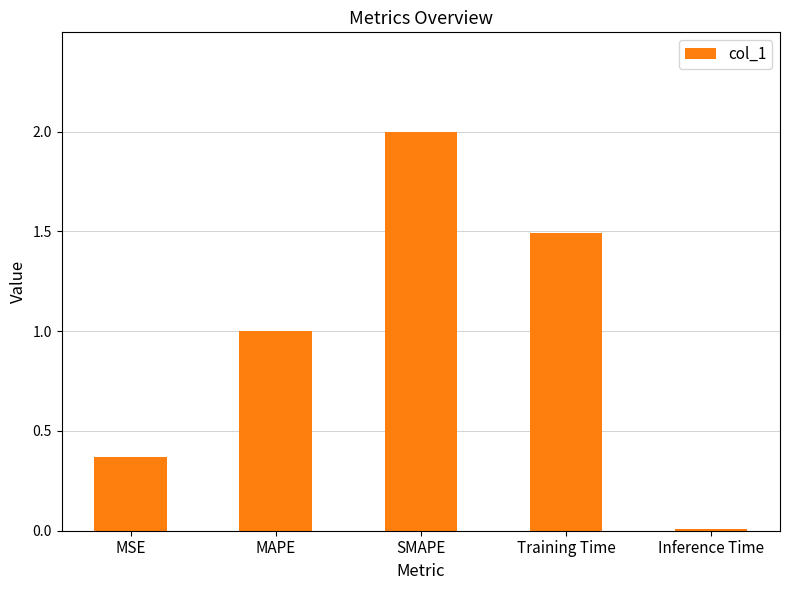

At which label is the value closest to 1?

MAPE